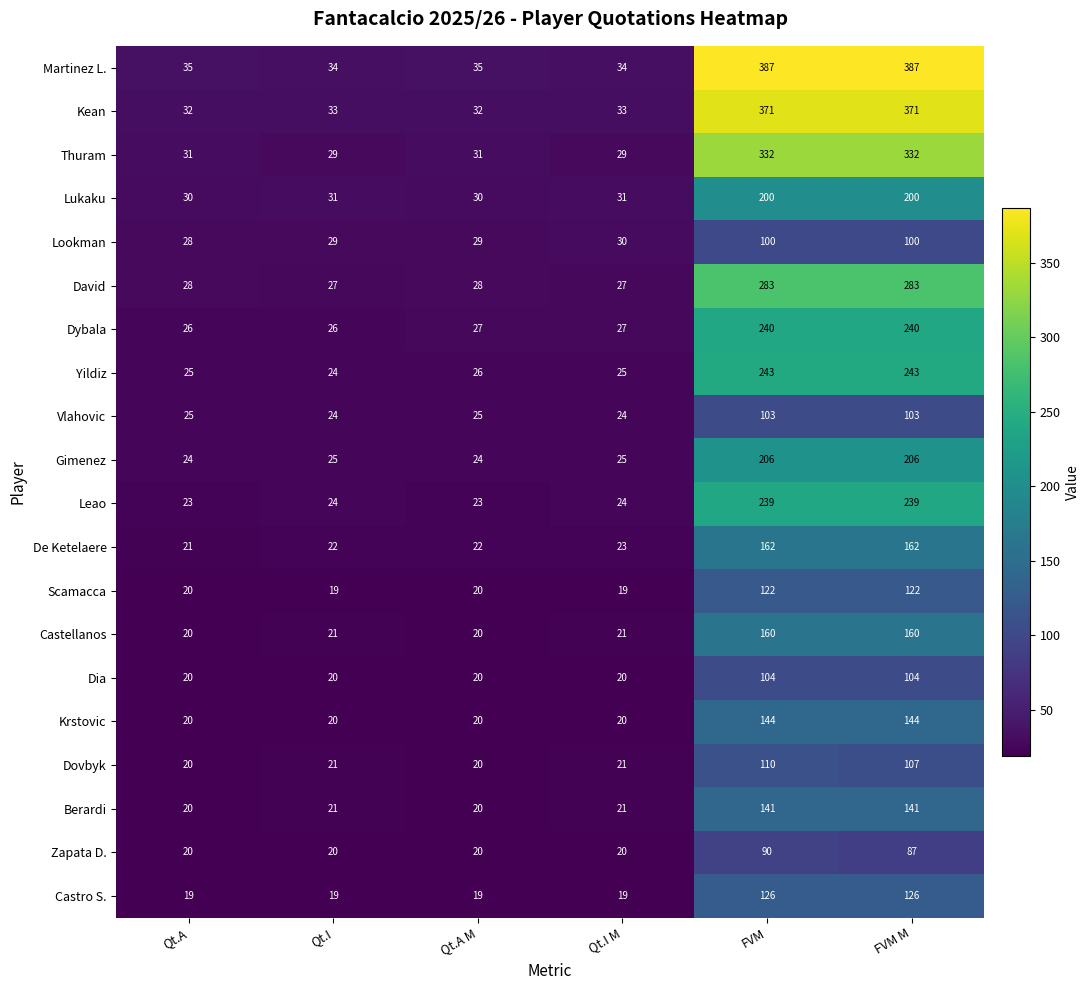

What is the total value across all series at Qt.I?

489